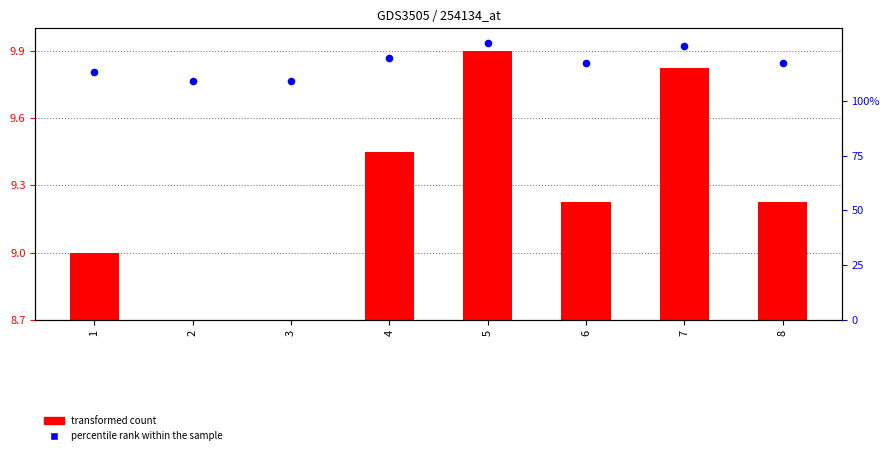

What is the total value across all series at 3?

109.1